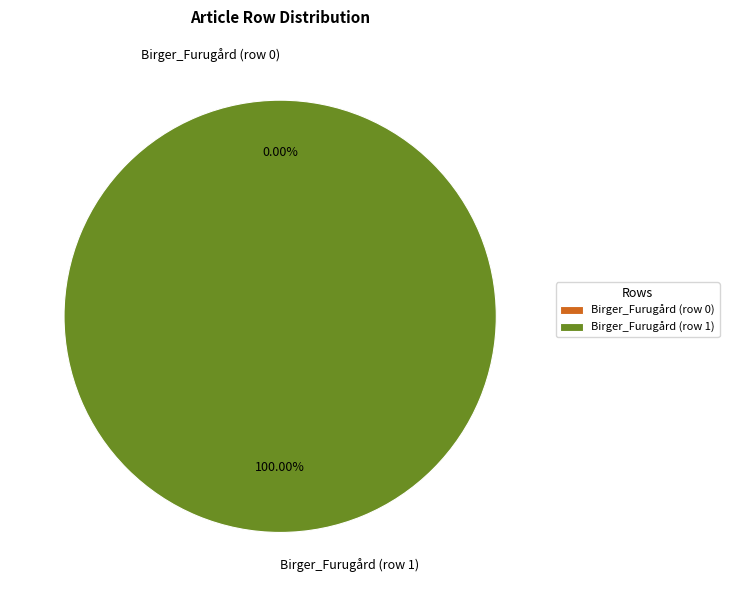

The Birger_Furugård (row 0) slice represents 0% of the pie. True or false?

True